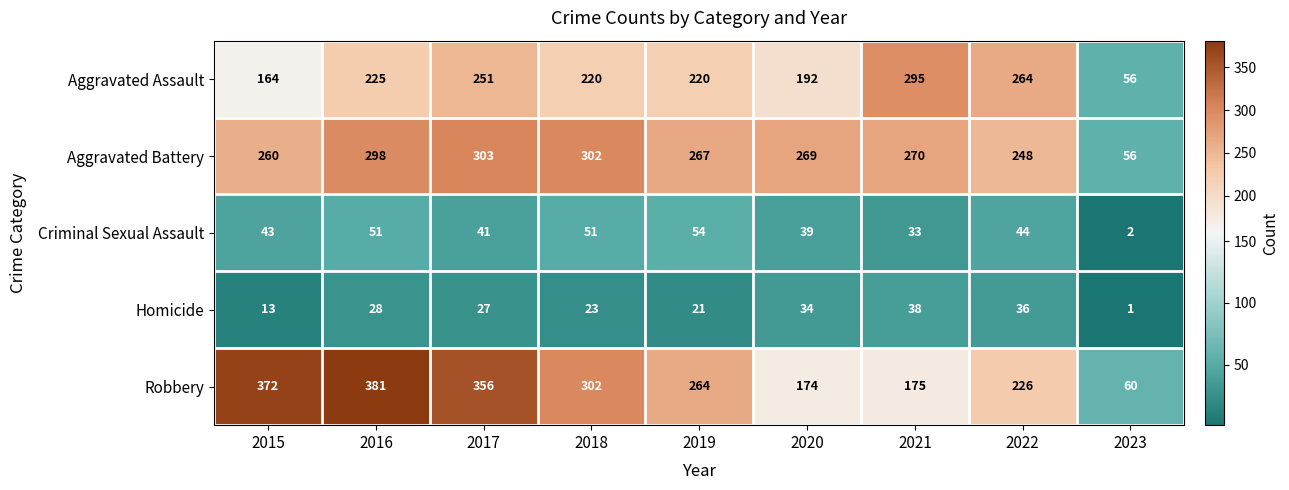

Where is Criminal Sexual Assault nearest to the value 28?

2021